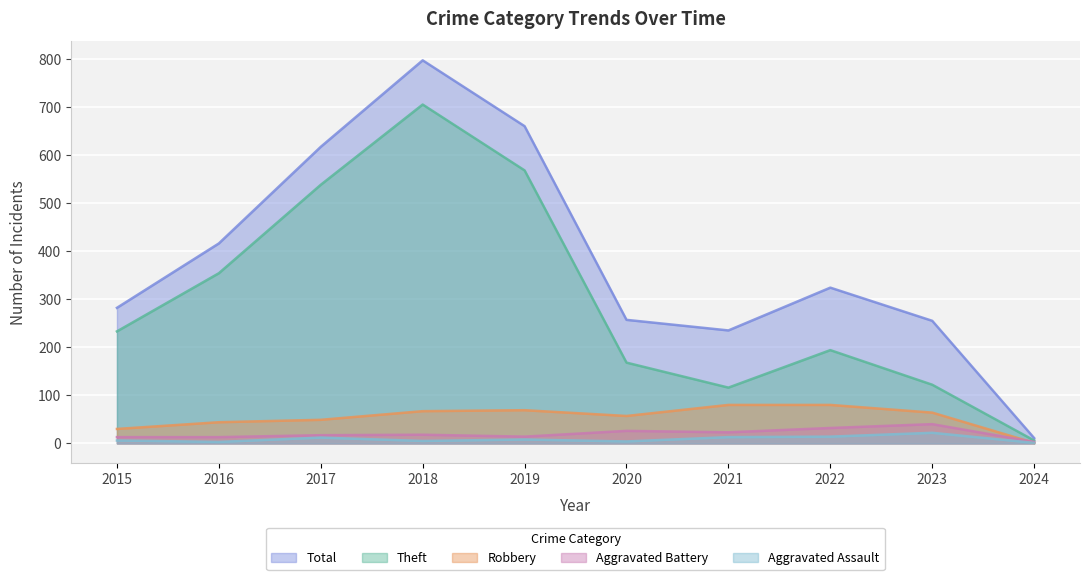

What are all the series names shown in the legend?

Total, Theft, Robbery, Aggravated Battery, Aggravated Assault